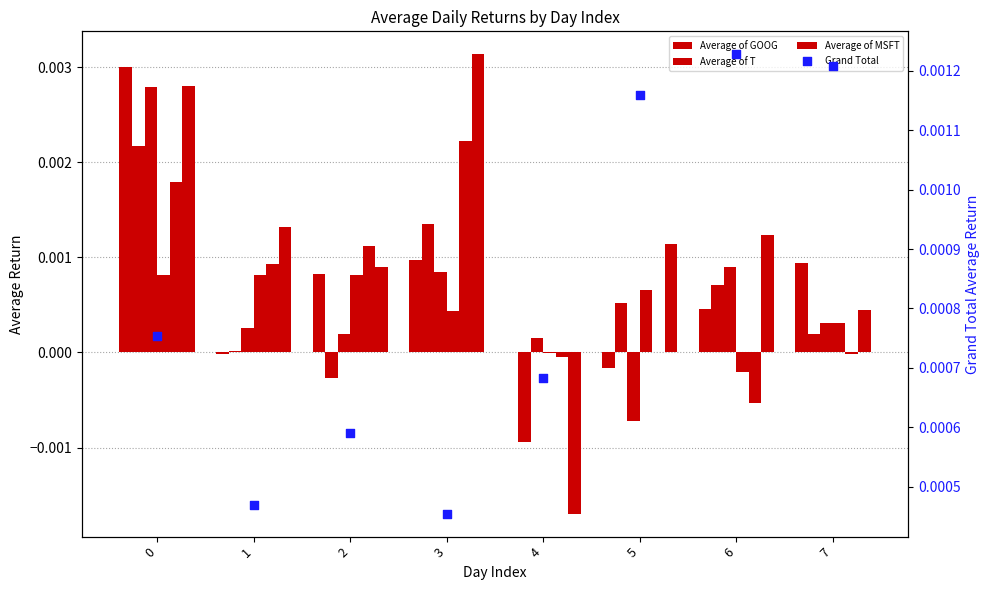

At how many categories does at least one series exceed 0?

8